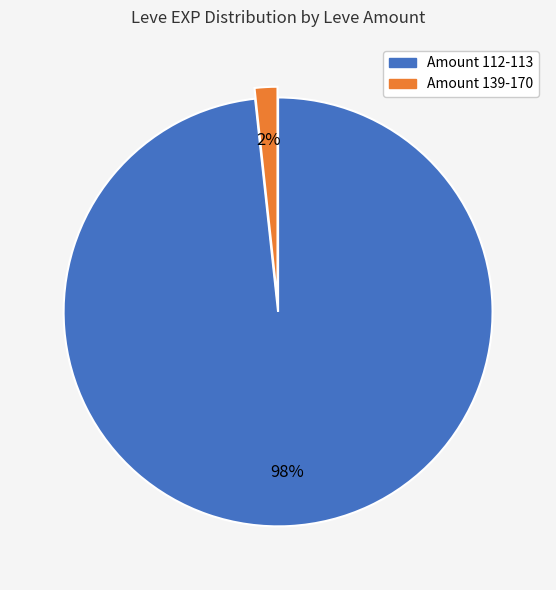

To the nearest percent, what is the average slice percentage?

50%